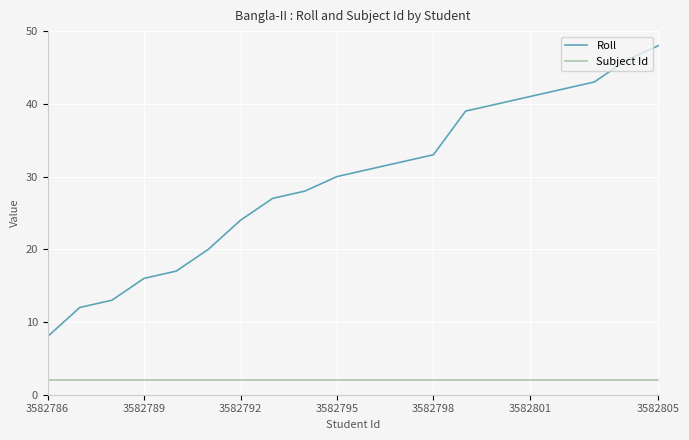

What is the difference between the maximum and minimum values in the Roll series?

40